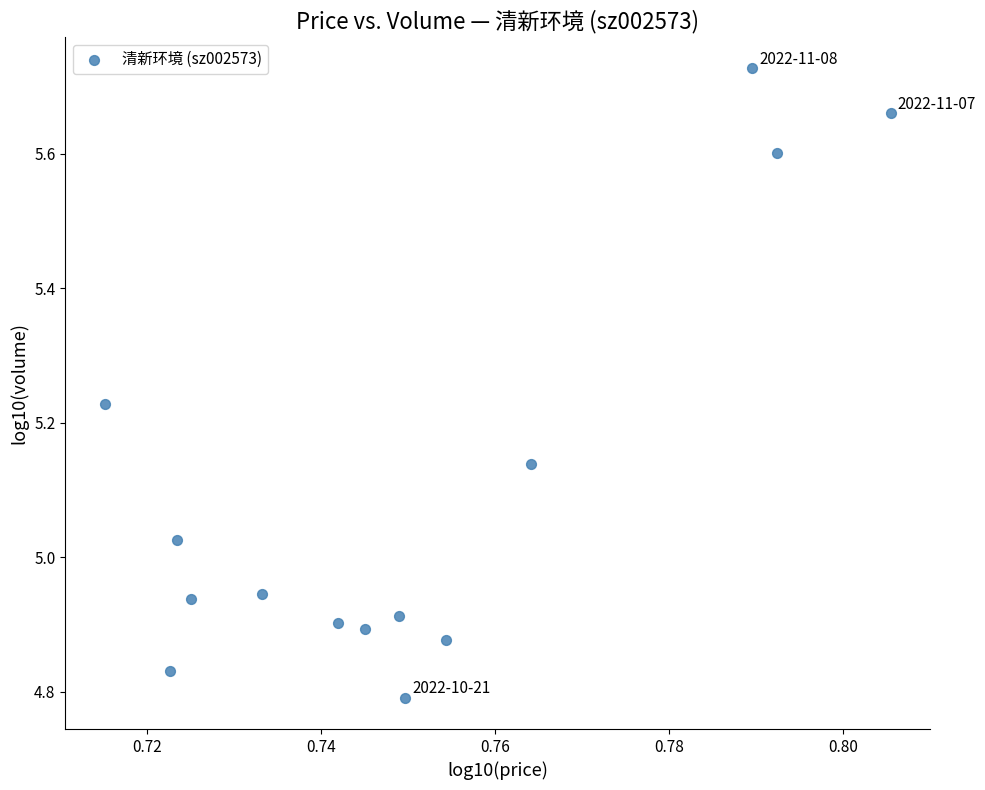

Count the number of points in this scatter plot.

14